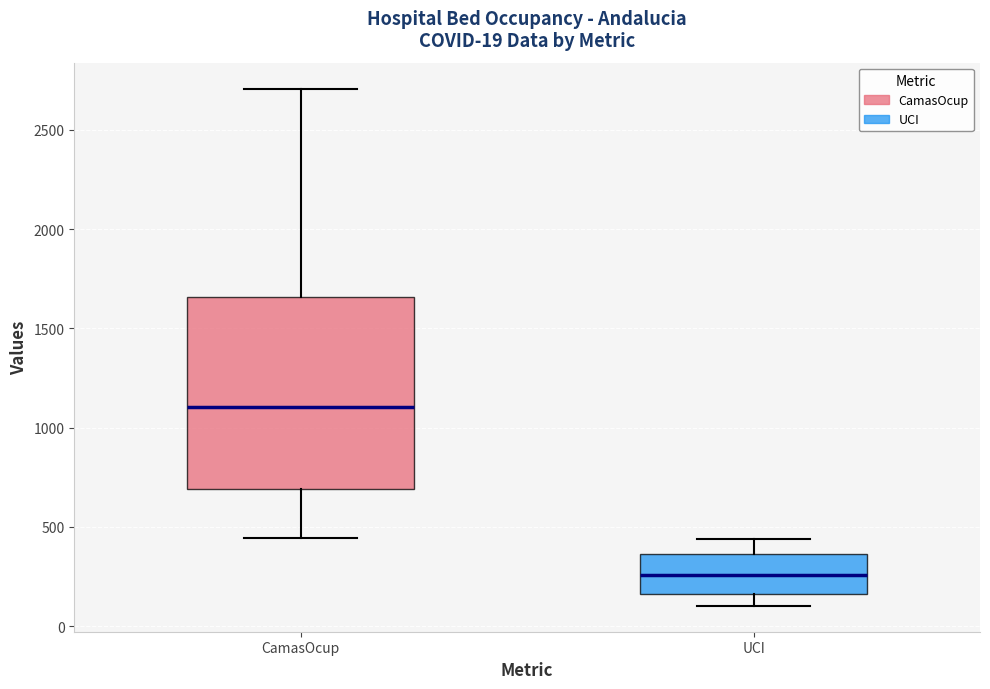

Which box has the highest median line?

CamasOcup